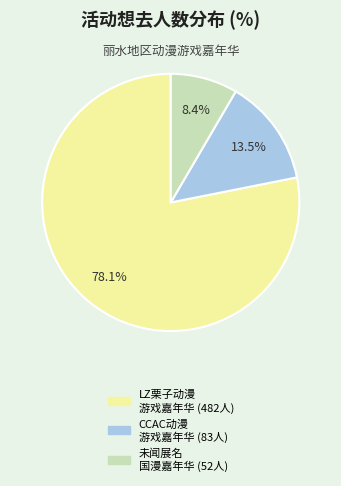

How many slices are in this pie chart?

3